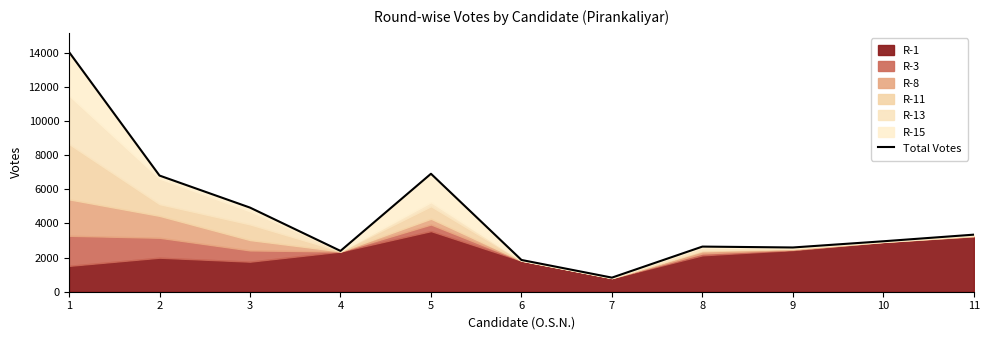

Where is the first local maximum?

5